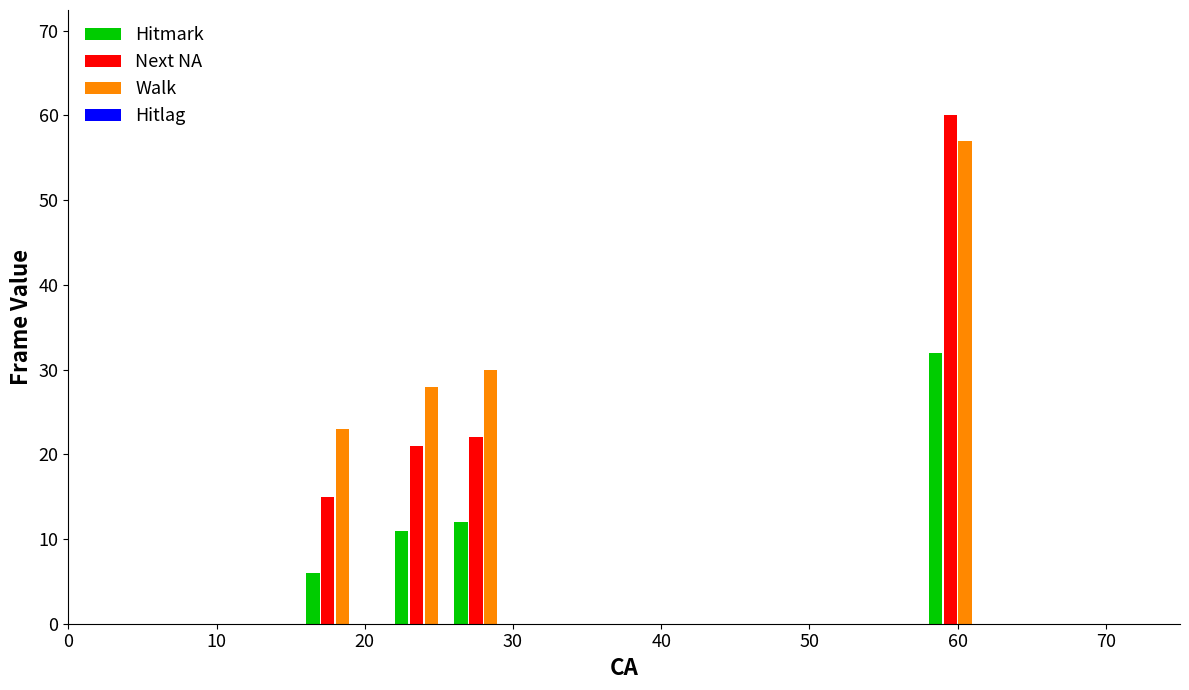

What is the average value of the Hitmark series?

15